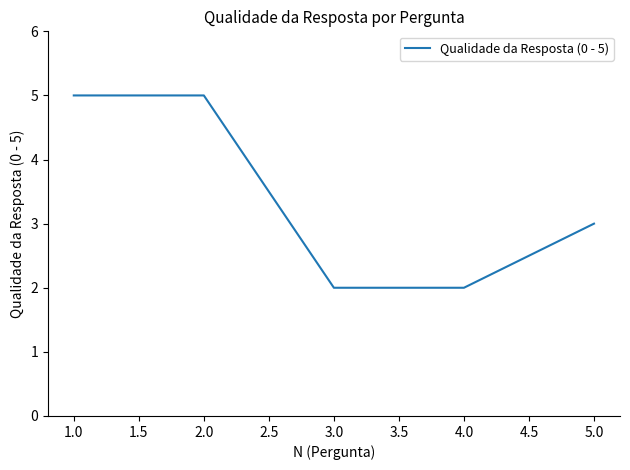

Where is the data nearest to the value 3?

5.0